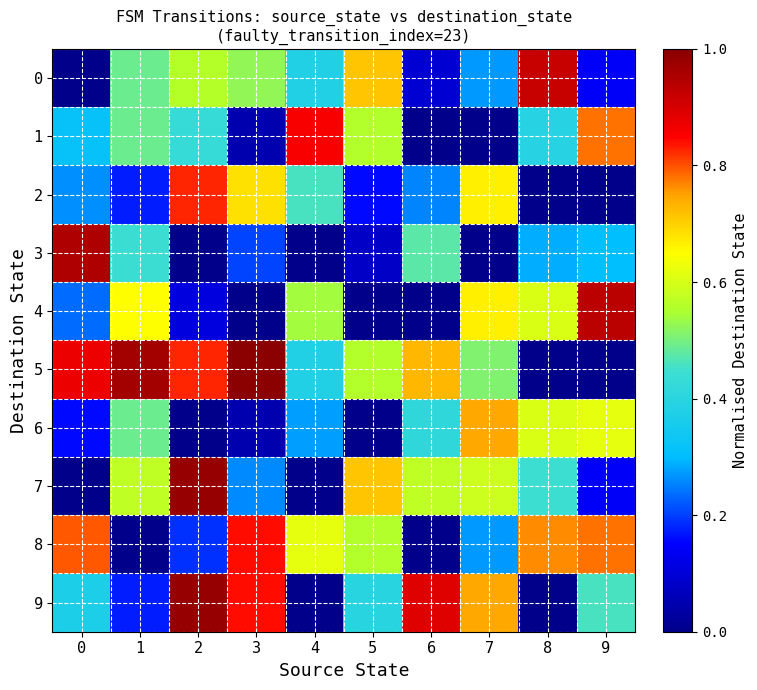

Reading left to right, transcribe all the data shown in this chart.

0: 0=0.0	1=0.5	2=0.6	3=0.5	4=0.4	5=0.7	6=0.1	7=0.3	8=0.9	9=0.1
1: 0=0.3	1=0.5	2=0.4	3=0.0	4=0.9	5=0.6	6=0.0	7=0.0	8=0.4	9=0.8
2: 0=0.3	1=0.2	2=0.8	3=0.7	4=0.5	5=0.2	6=0.3	7=0.7	8=0.0	9=0.0
3: 0=1.0	1=0.4	2=0.0	3=0.2	4=0.0	5=0.1	6=0.5	7=0.0	8=0.3	9=0.3
4: 0=0.2	1=0.7	2=0.1	3=0.0	4=0.5	5=0.0	6=0.0	7=0.7	8=0.6	9=0.9
5: 0=0.9	1=1.0	2=0.8	3=1.0	4=0.4	5=0.6	6=0.7	7=0.5	8=0.0	9=0.0
6: 0=0.2	1=0.5	2=0.0	3=0.0	4=0.3	5=0.0	6=0.4	7=0.7	8=0.6	9=0.6
7: 0=0.0	1=0.6	2=1.0	3=0.3	4=0.0	5=0.7	6=0.6	7=0.6	8=0.4	9=0.1
8: 0=0.8	1=0.0	2=0.2	3=0.8	4=0.6	5=0.6	6=0.0	7=0.3	8=0.8	9=0.8
9: 0=0.4	1=0.2	2=1.0	3=0.8	4=0.0	5=0.4	6=0.9	7=0.7	8=0.0	9=0.5